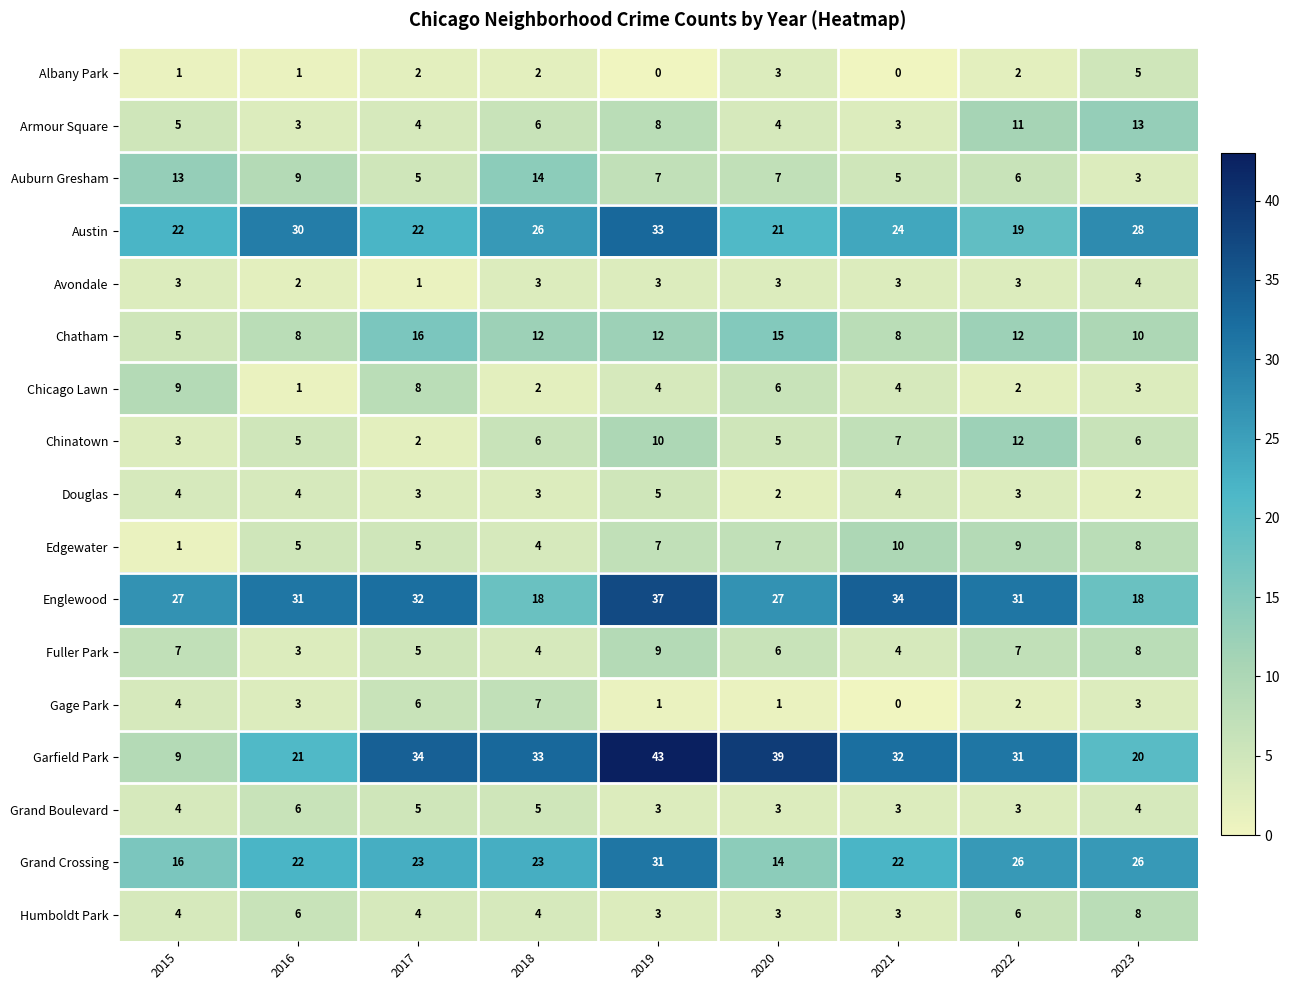

What is the total value across all series at 2021?

166